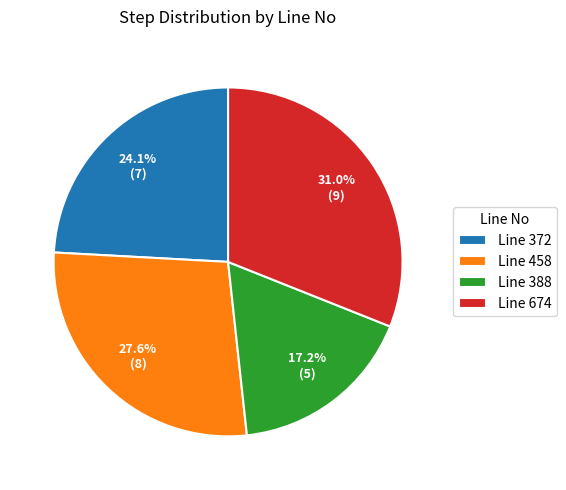

Between Line 372 and Line 458, which is larger?

Line 458